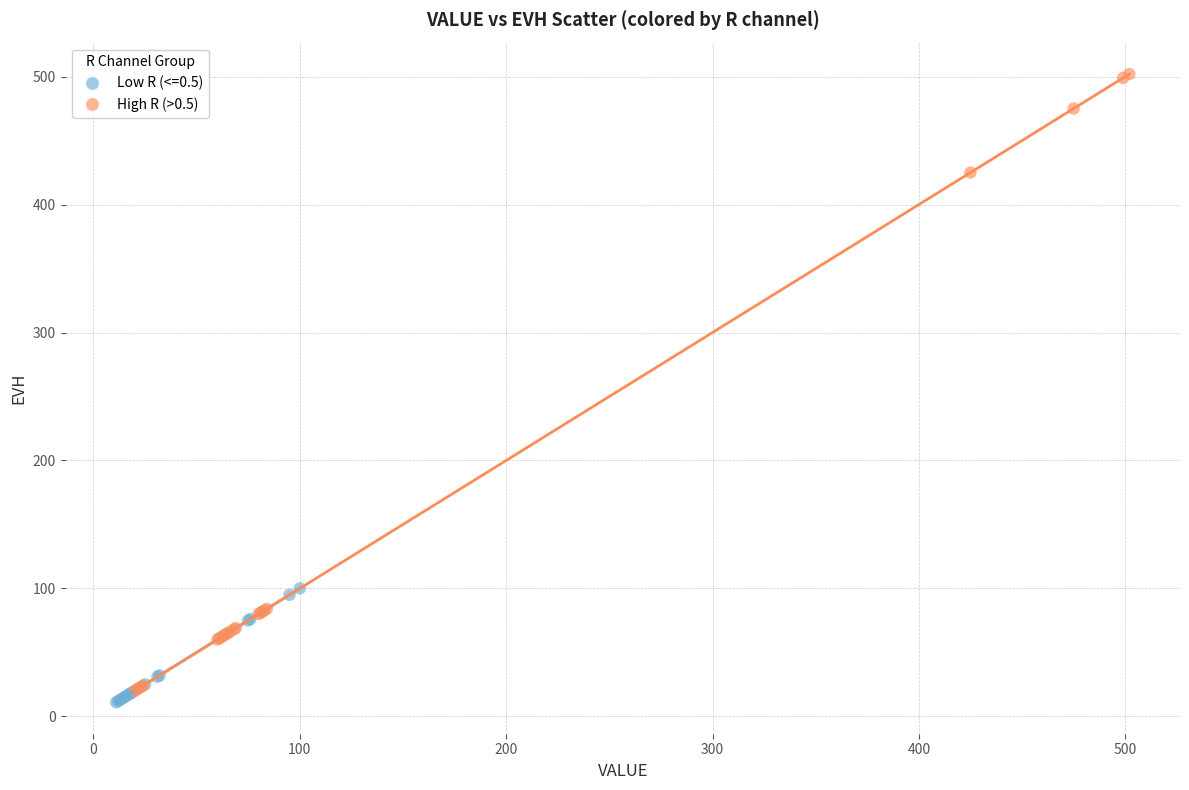

Which series contains the highest Y value?

High R (>0.5)